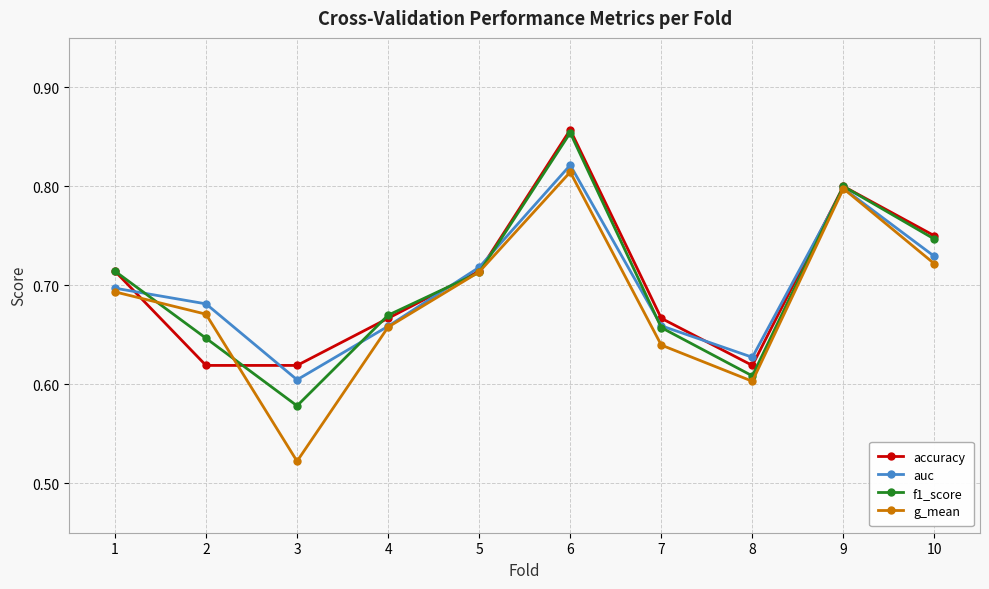

Between which two adjacent categories do auc and accuracy first intersect?

1 and 2